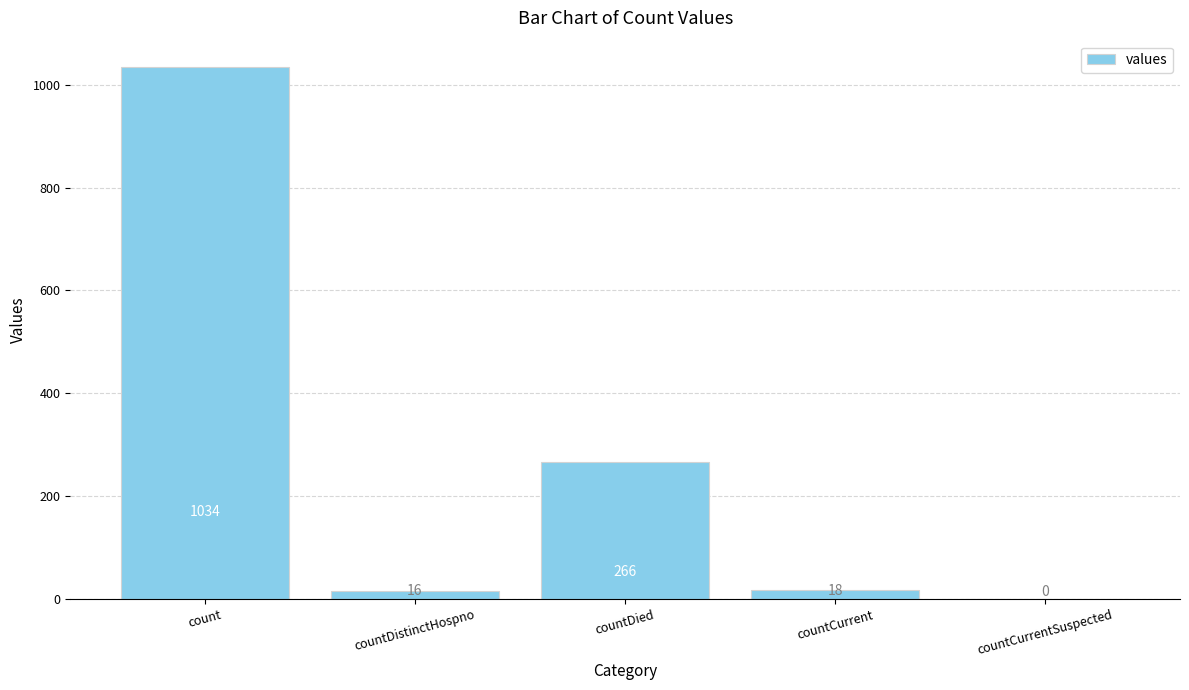

What is the average value?

267